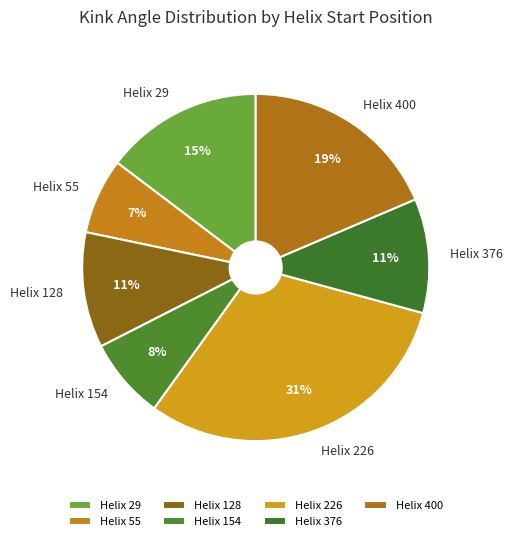

Is the sum of Helix 128 and Helix 400 greater than half?

No